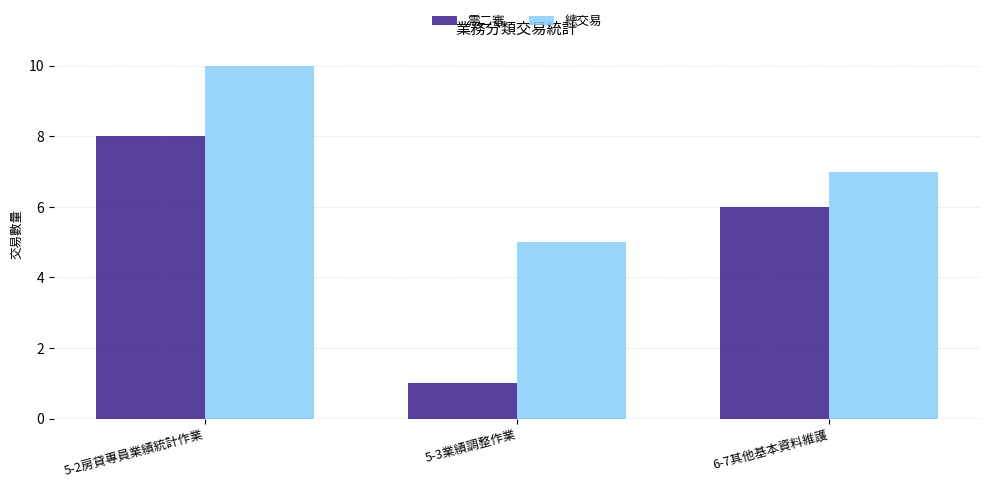

Reading left to right, extract all data points from this chart.

需二審: 5-2房貸專員業績統計作業=8	5-3業績調整作業=1	6-7其他基本資料維護=6
總交易: 5-2房貸專員業績統計作業=10	5-3業績調整作業=5	6-7其他基本資料維護=7